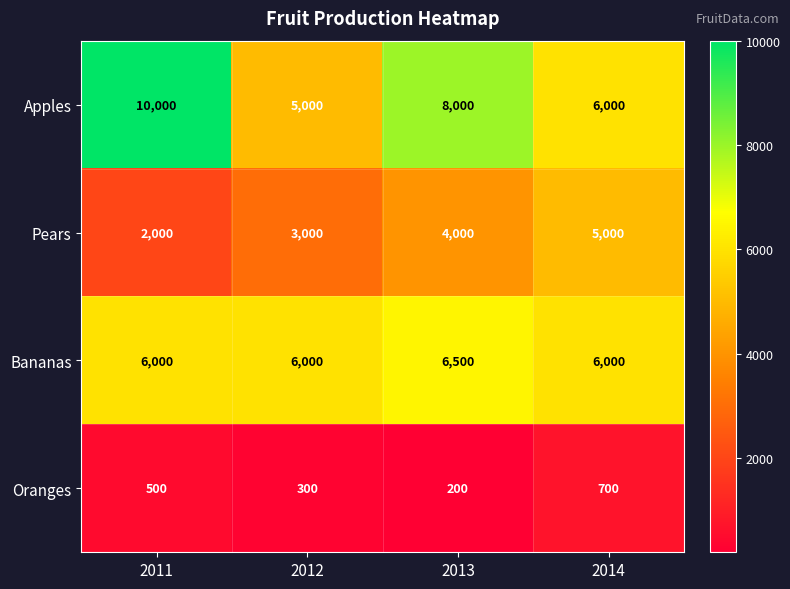

At which label is Pears closest to 3500?

2012